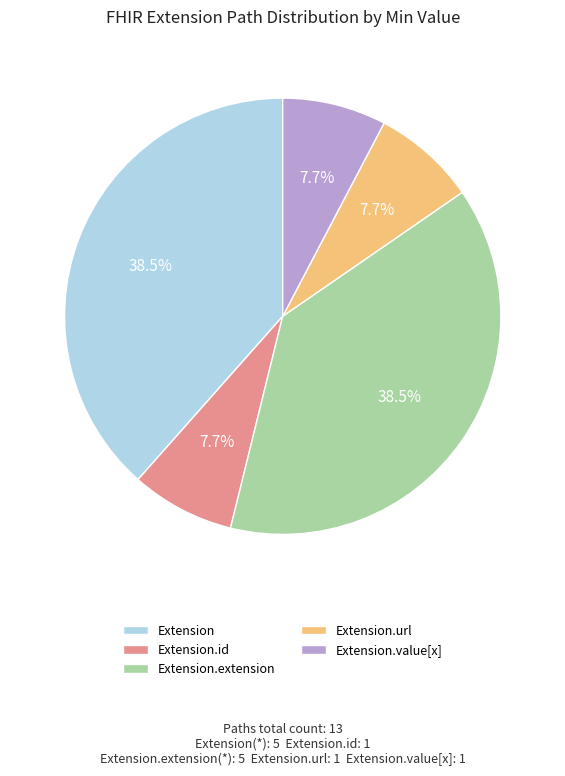

Count the number of slices in the pie.

5